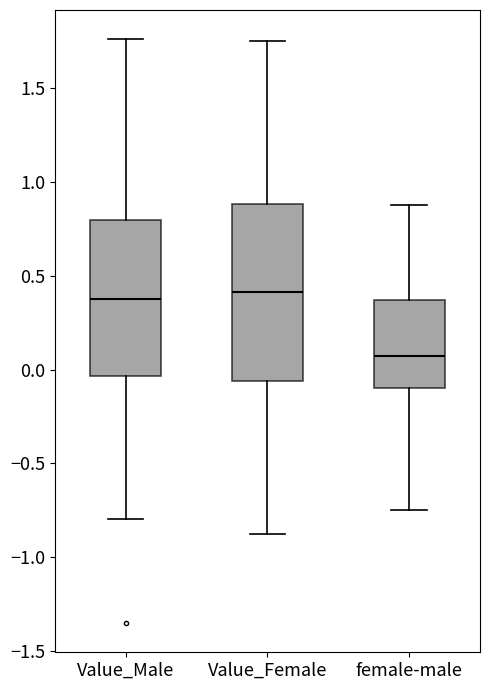

Reading left to right, transcribe this box plot: for each box, give where its median line is, the range the box spans, and where its two whiskers end, as read against the y-axis. The values are not printed on the chart, so give them approximately, as read against the axis.

Value_Male: median 0.35, box -0.05 to 0.80, whiskers -0.80 to 1.75
Value_Female: median 0.40, box -0.05 to 0.90, whiskers -0.85 to 1.75
female-male: median 0.05, box -0.10 to 0.35, whiskers -0.75 to 0.85